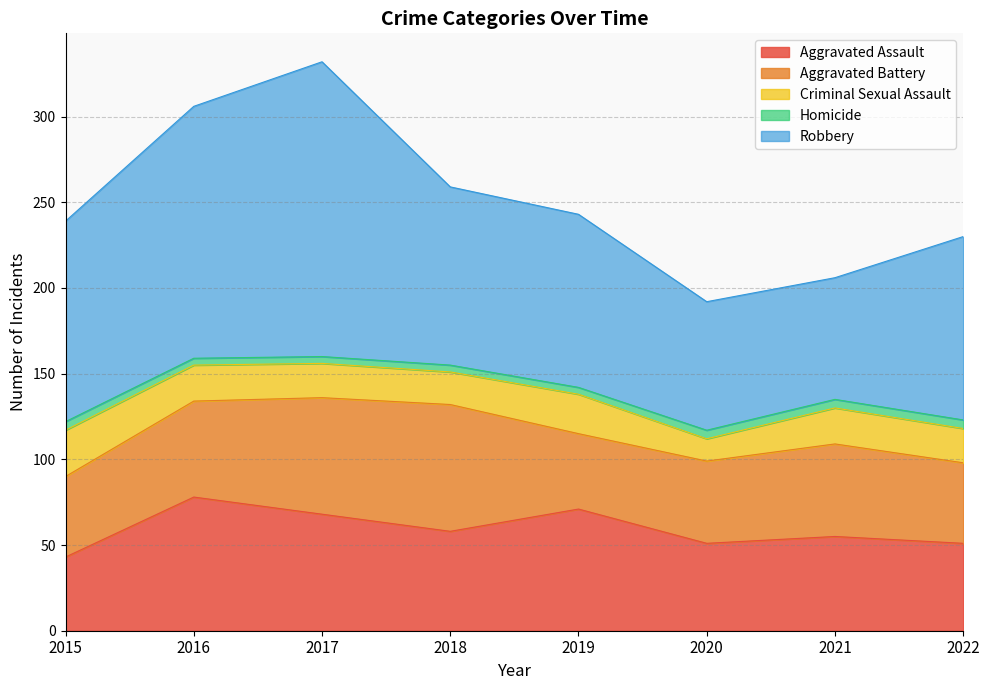

True or false: Criminal Sexual Assault and Aggravated Assault intersect in this chart.

False